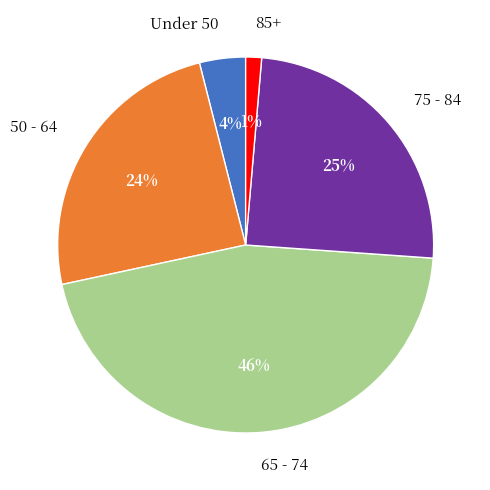

The 50 - 64 slice represents 24% of the pie. True or false?

True